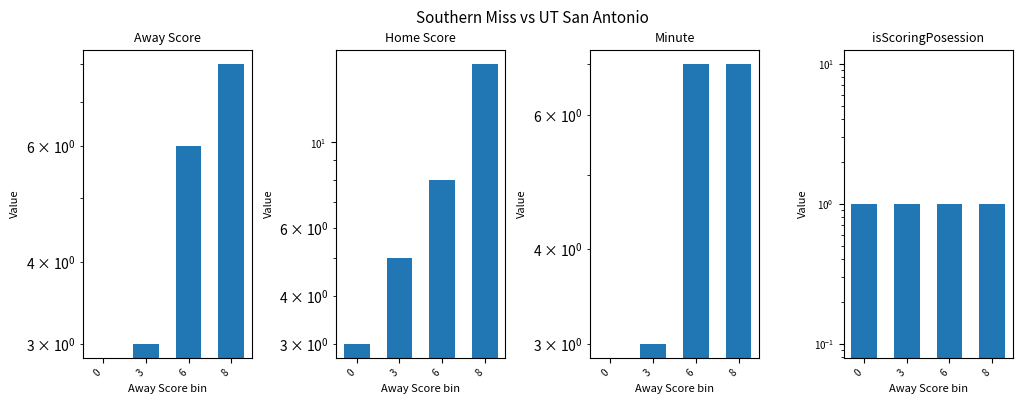

What is the value of the Away Score bar at the 2nd from the left?

3